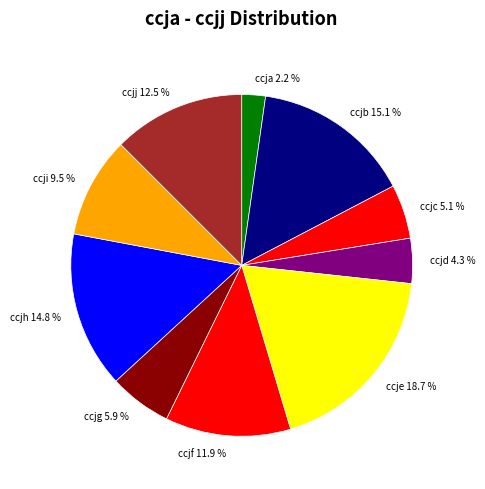

Is it true that ccjj is 4% of the pie?

False